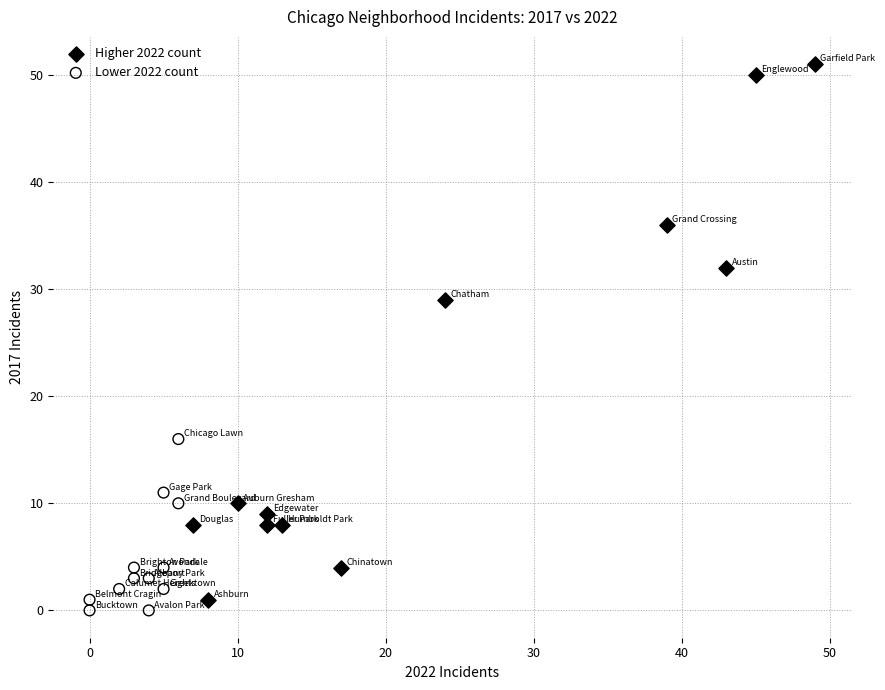

What are all the series names shown in the legend?

Higher 2022 count, Lower 2022 count